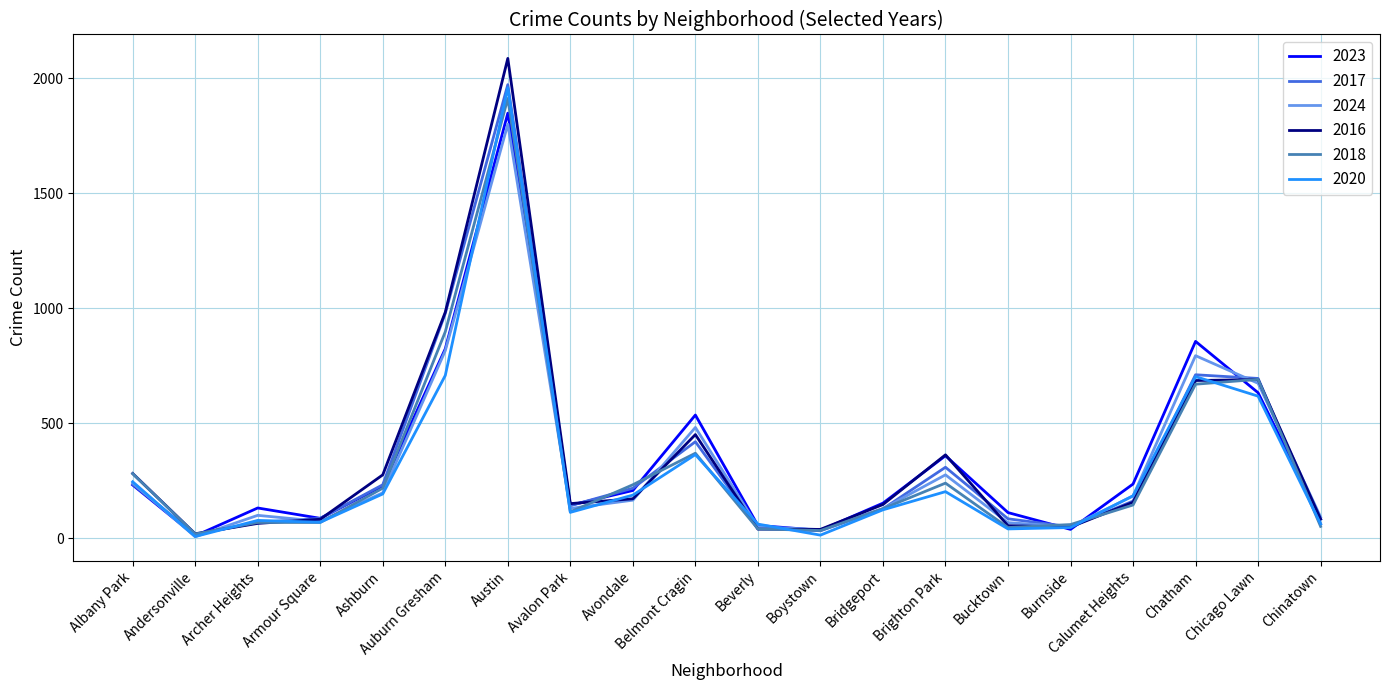

What is the total value across all series at Austin?

11577